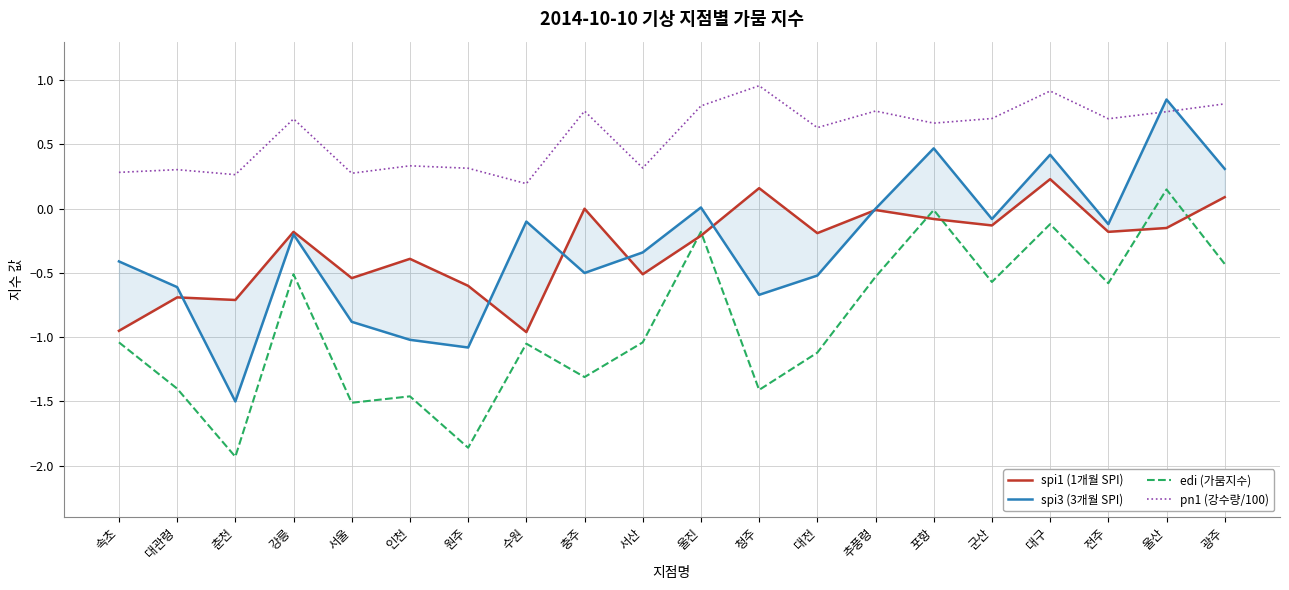

Where is the first local minimum for pn1 (강수량/100)?

춘천